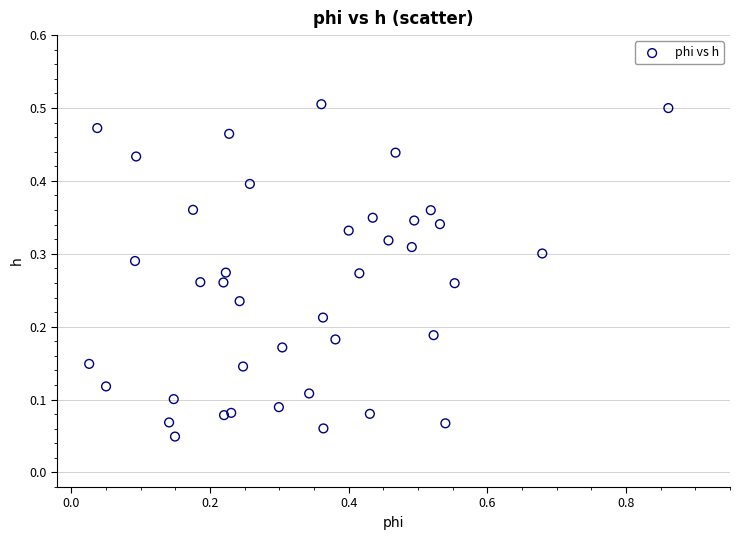

What is the range of X values (max minus min)?

0.8